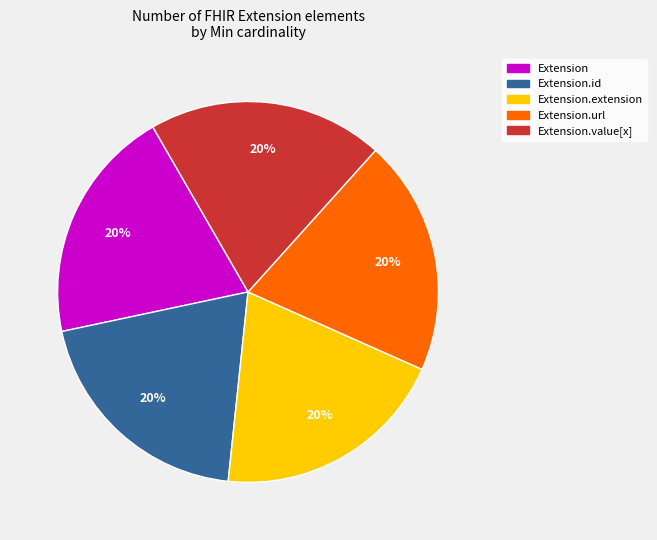

Is there a majority slice in this chart?

No